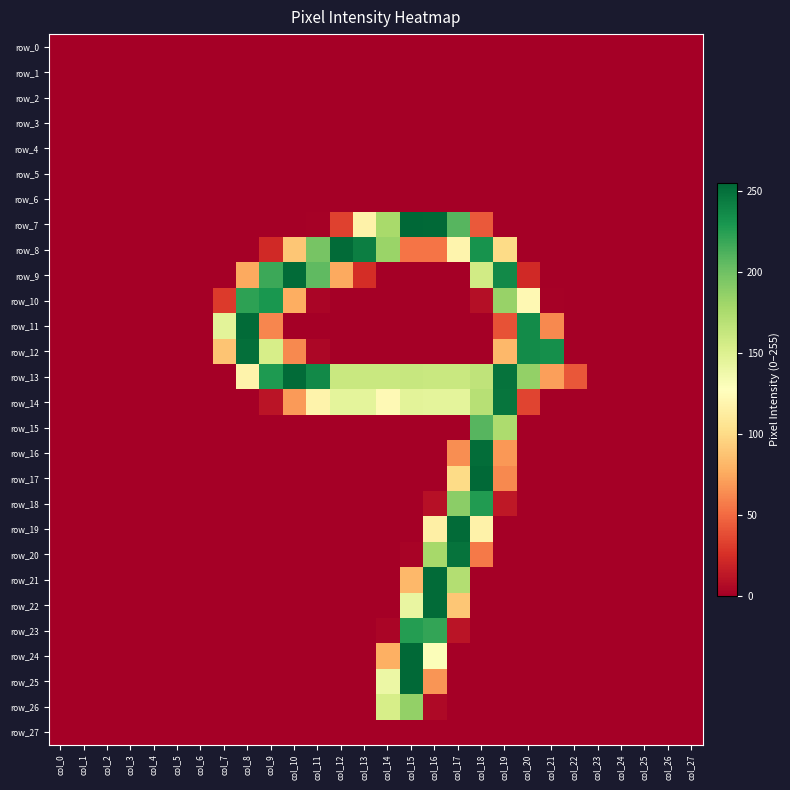

At which category is the sum across all series the highest?

col_18